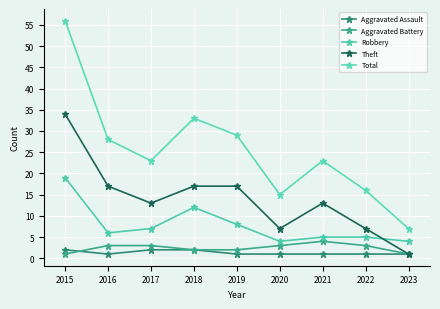

True or false: Total has more than 2 points higher than both neighbors.

False